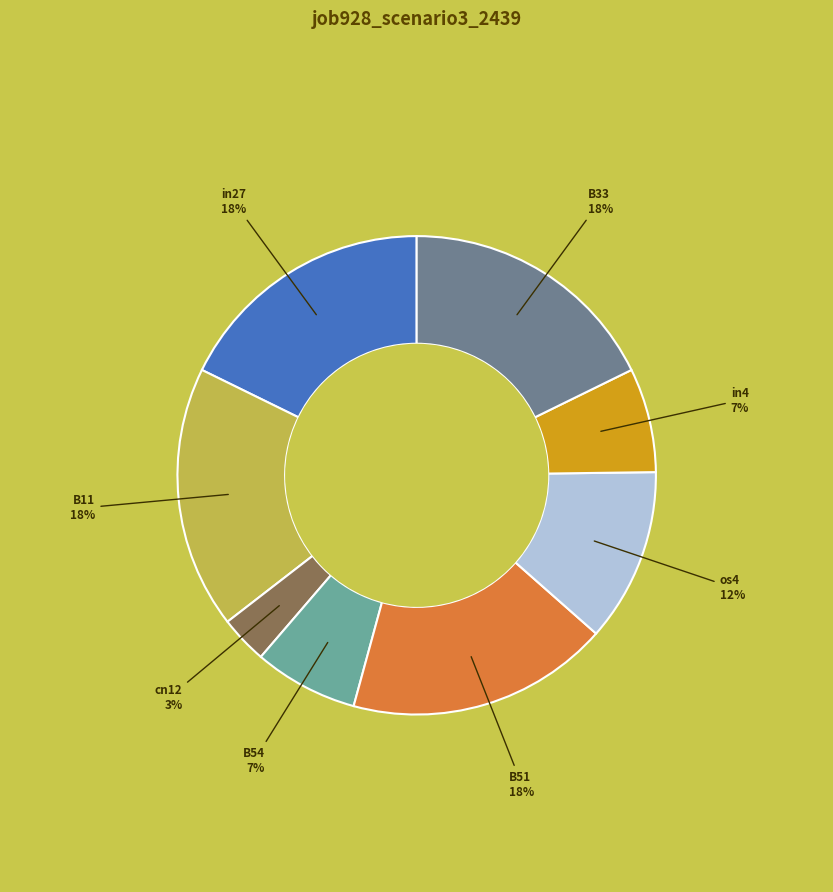

Is there a majority slice in this chart?

No